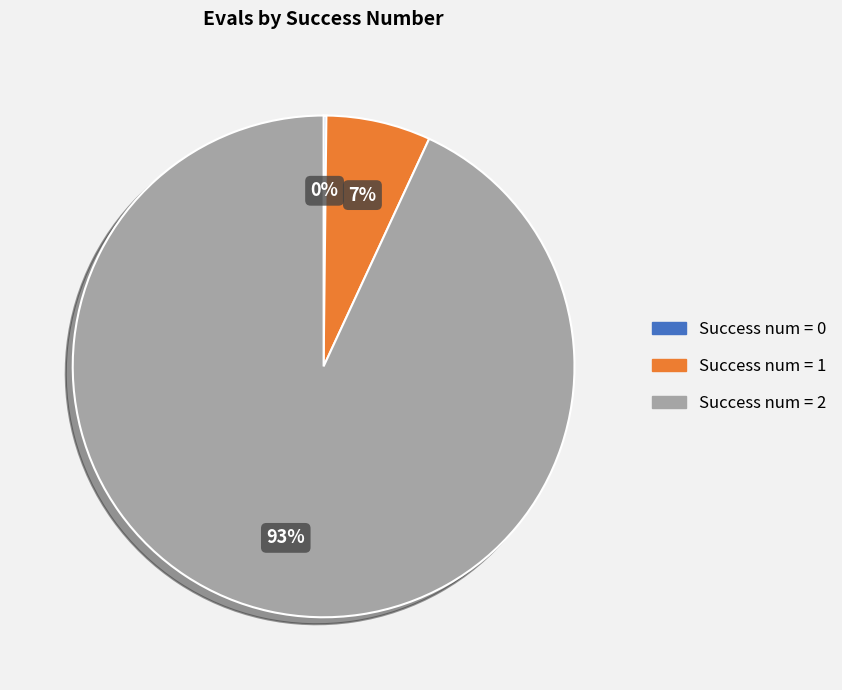

The Success num = 1 slice represents 7% of the pie. True or false?

True